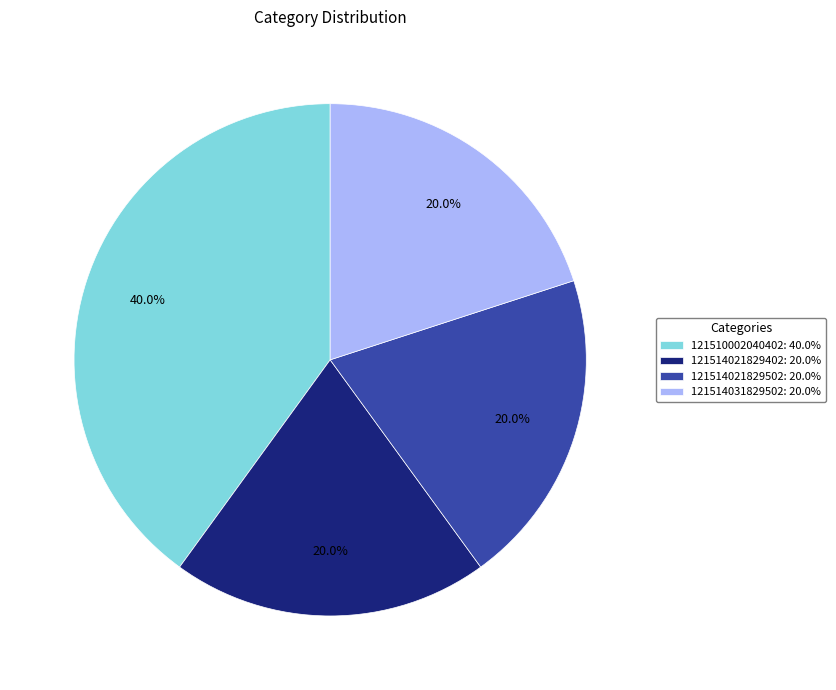

Which slice is the largest?

121510002040402: 40.0%